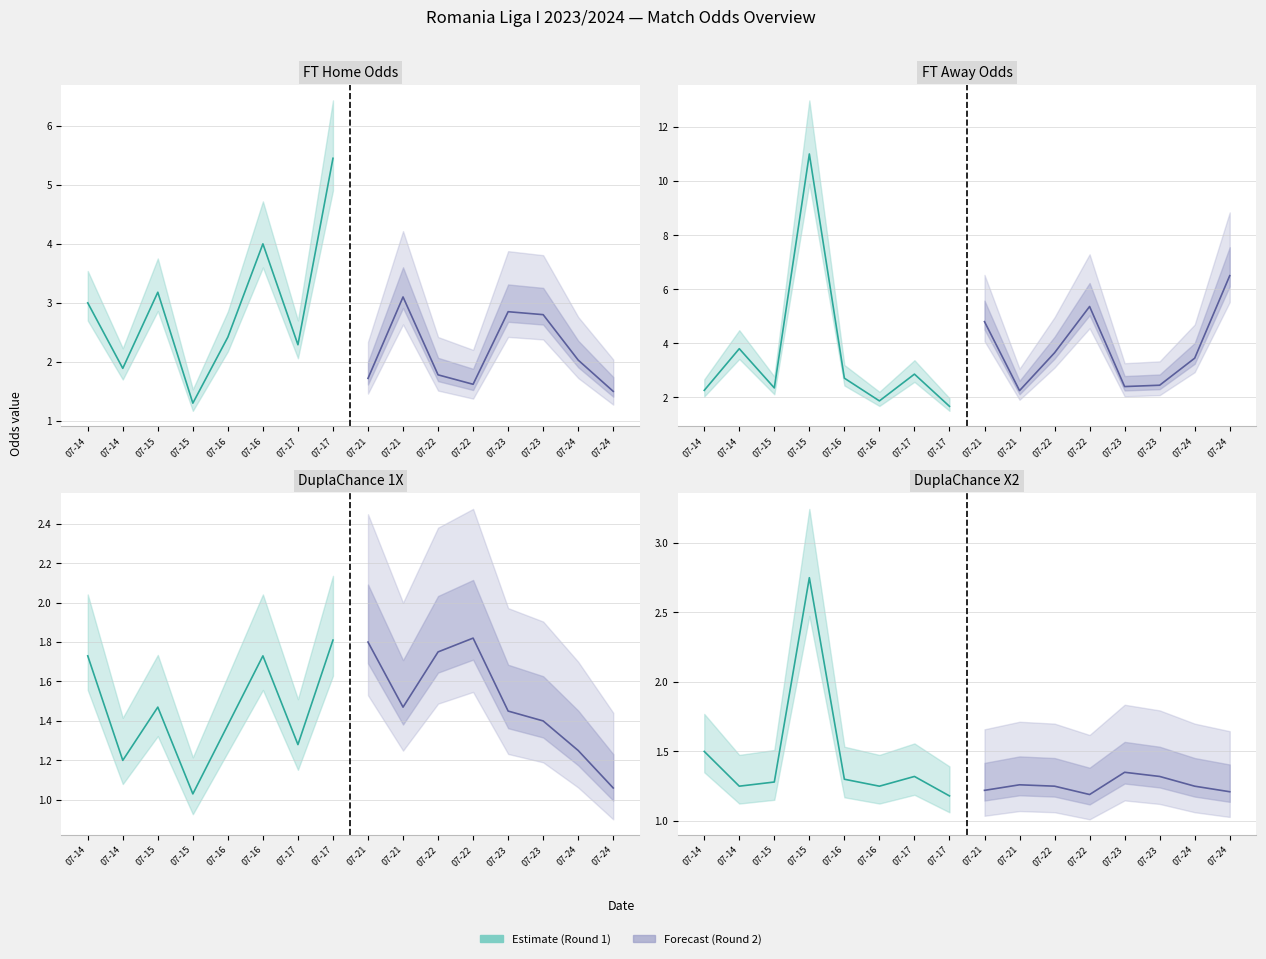

At which category is the sum across all series the highest?

2023-07-15 15:30